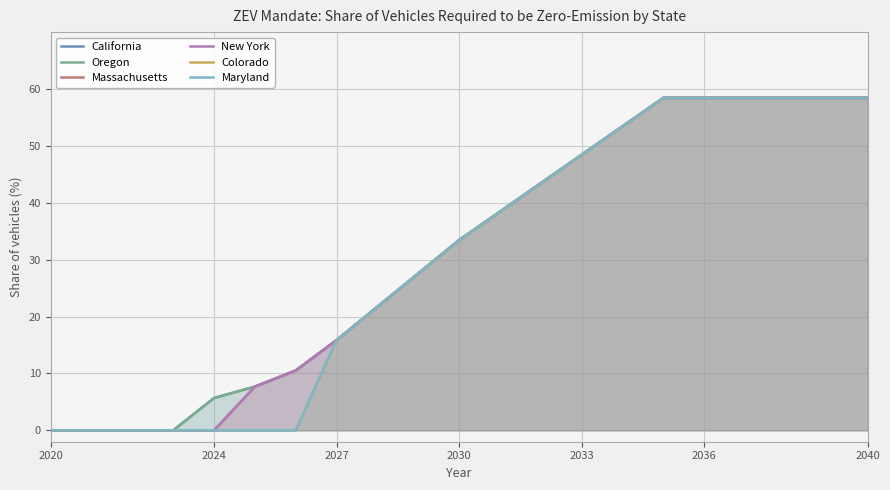

True or false: Maryland has more than 1 interior local peaks.

False